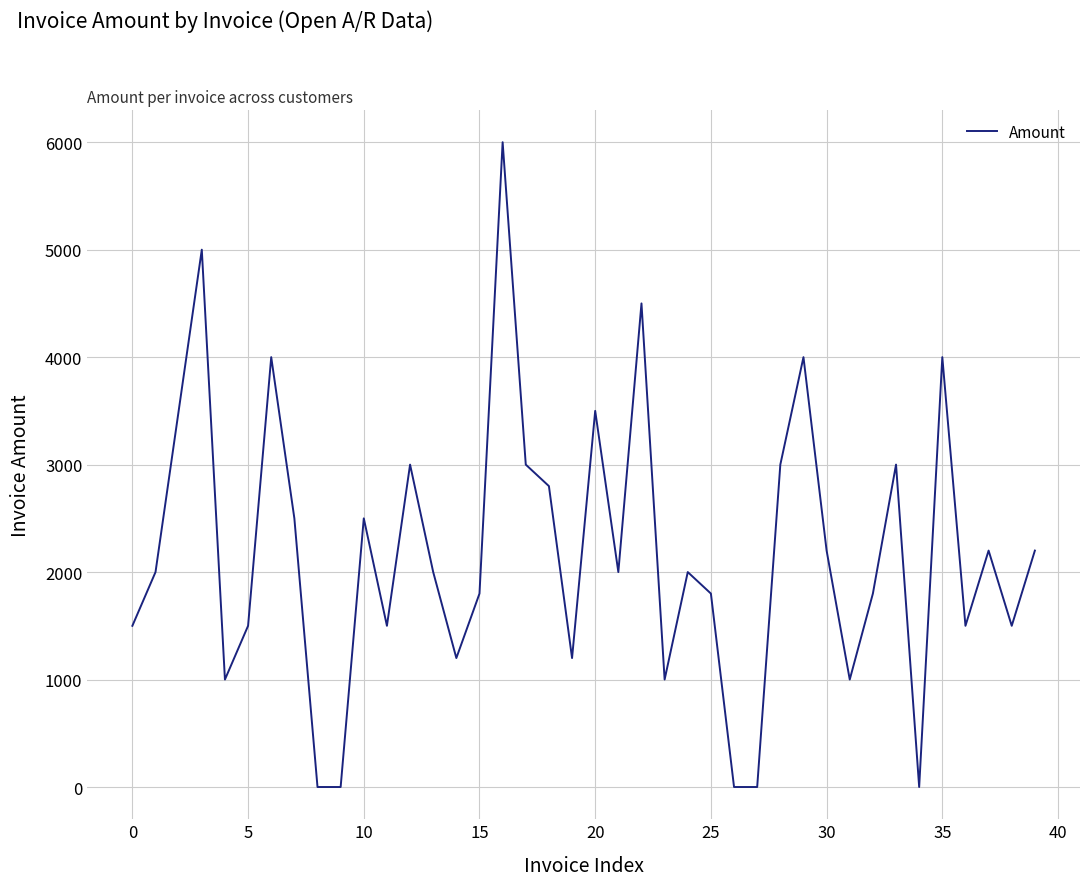

What is the difference between the maximum and minimum values?

6000